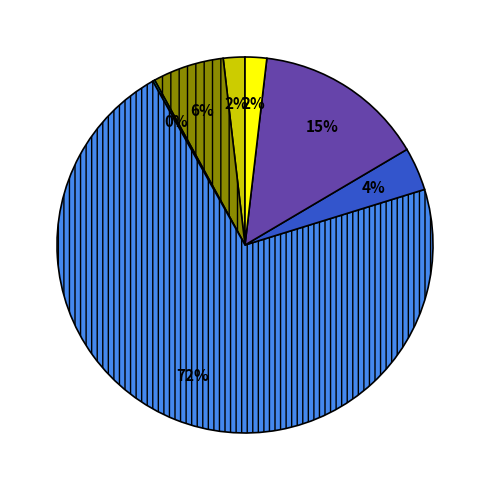

To the nearest percent, what is the average slice percentage?

14%